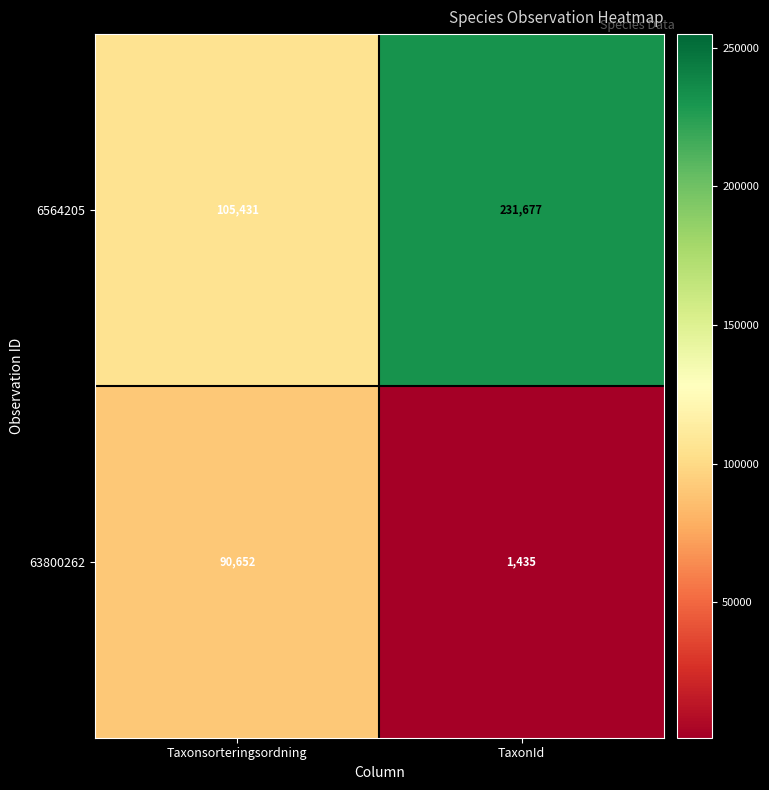

What is the total value across all series at Taxonsorteringsordning?

196083